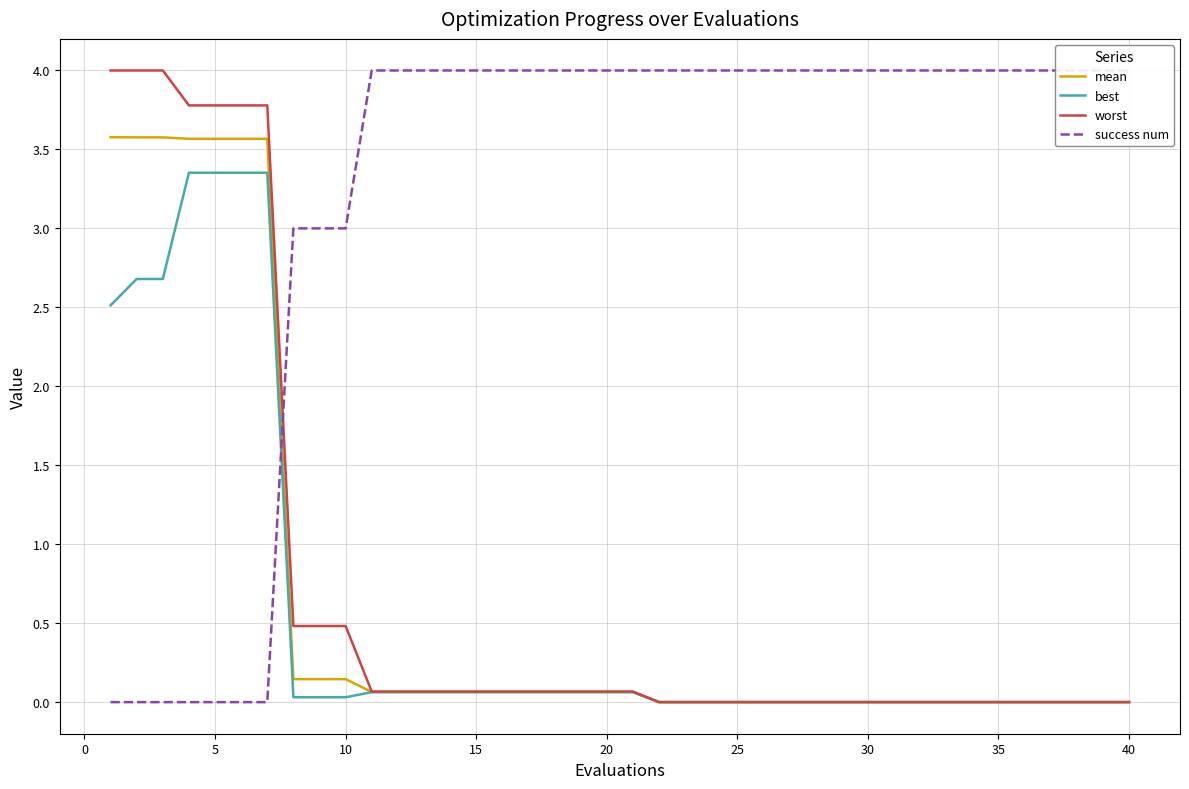

Reading left to right, what are all the values shown in this chart?

mean: 3.6	3.6	3.6	3.6	3.6	3.6	3.6	0.1	0.1	0.1	0.1	0.1	0.1	0.1	0.1	0.1	0.1	0.1	0.1	0.1	0.1	0.0	0.0	0.0	0.0	0.0	0.0	0.0	0.0	0.0	0.0	0.0	0.0	0.0	0.0	0.0	0.0	0.0	0.0	0.0
best: 2.5	2.7	2.7	3.4	3.4	3.4	3.4	0.0	0.0	0.0	0.1	0.1	0.1	0.1	0.1	0.1	0.1	0.1	0.1	0.1	0.1	0.0	0.0	0.0	0.0	0.0	0.0	0.0	0.0	0.0	0.0	0.0	0.0	0.0	0.0	0.0	0.0	0.0	0.0	0.0
worst: 4.0	4.0	4.0	3.8	3.8	3.8	3.8	0.5	0.5	0.5	0.1	0.1	0.1	0.1	0.1	0.1	0.1	0.1	0.1	0.1	0.1	0.0	0.0	0.0	0.0	0.0	0.0	0.0	0.0	0.0	0.0	0.0	0.0	0.0	0.0	0.0	0.0	0.0	0.0	0.0
success num: 0.0	0.0	0.0	0.0	0.0	0.0	0.0	3.0	3.0	3.0	4.0	4.0	4.0	4.0	4.0	4.0	4.0	4.0	4.0	4.0	4.0	4.0	4.0	4.0	4.0	4.0	4.0	4.0	4.0	4.0	4.0	4.0	4.0	4.0	4.0	4.0	4.0	4.0	4.0	4.0